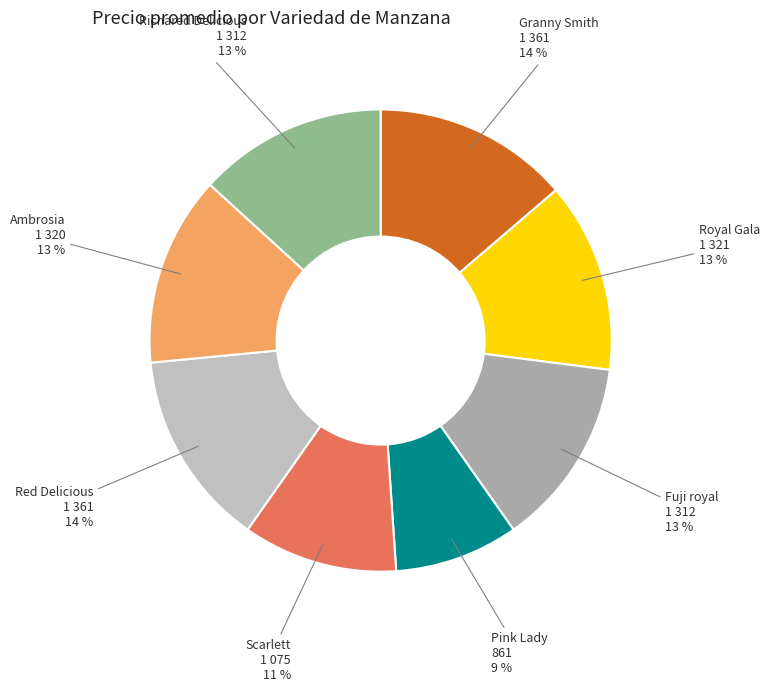

Is there any slice that represents more than half of the pie?

No